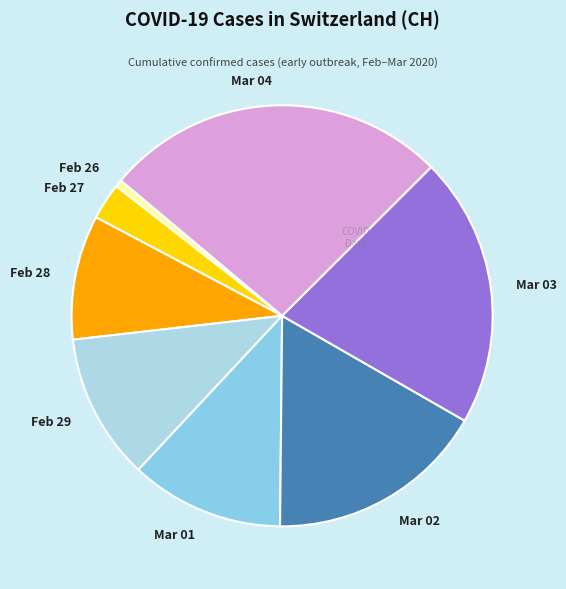

Rank the categories by value from lowest to highest.

Feb 26, Feb 27, Feb 28, Feb 29, Mar 01, Mar 02, Mar 03, Mar 04